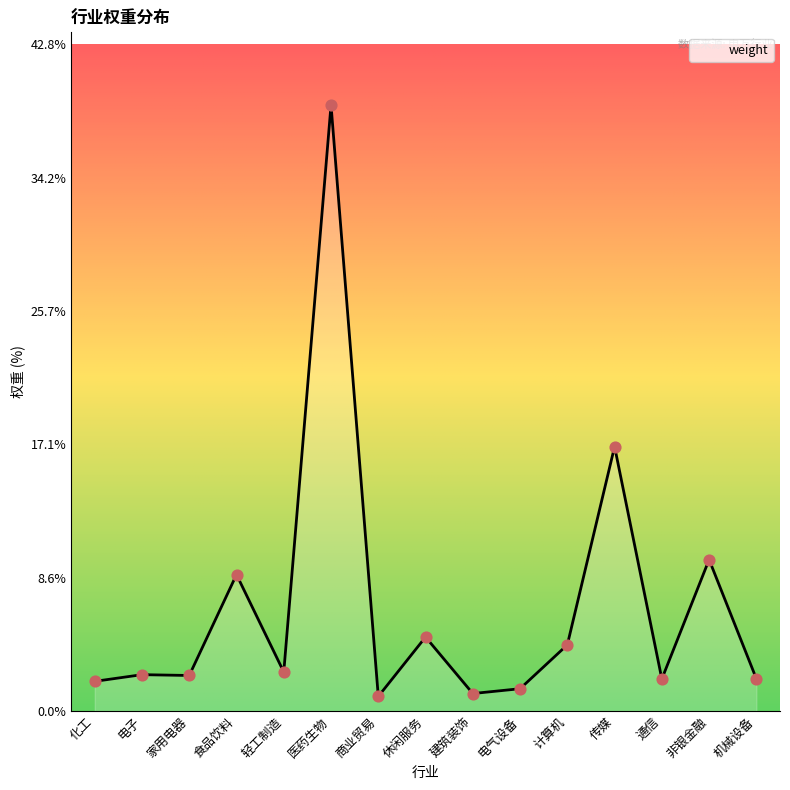

Approximately how many times larger is the value at 商业贸易 compared to 食品饮料?

0.1